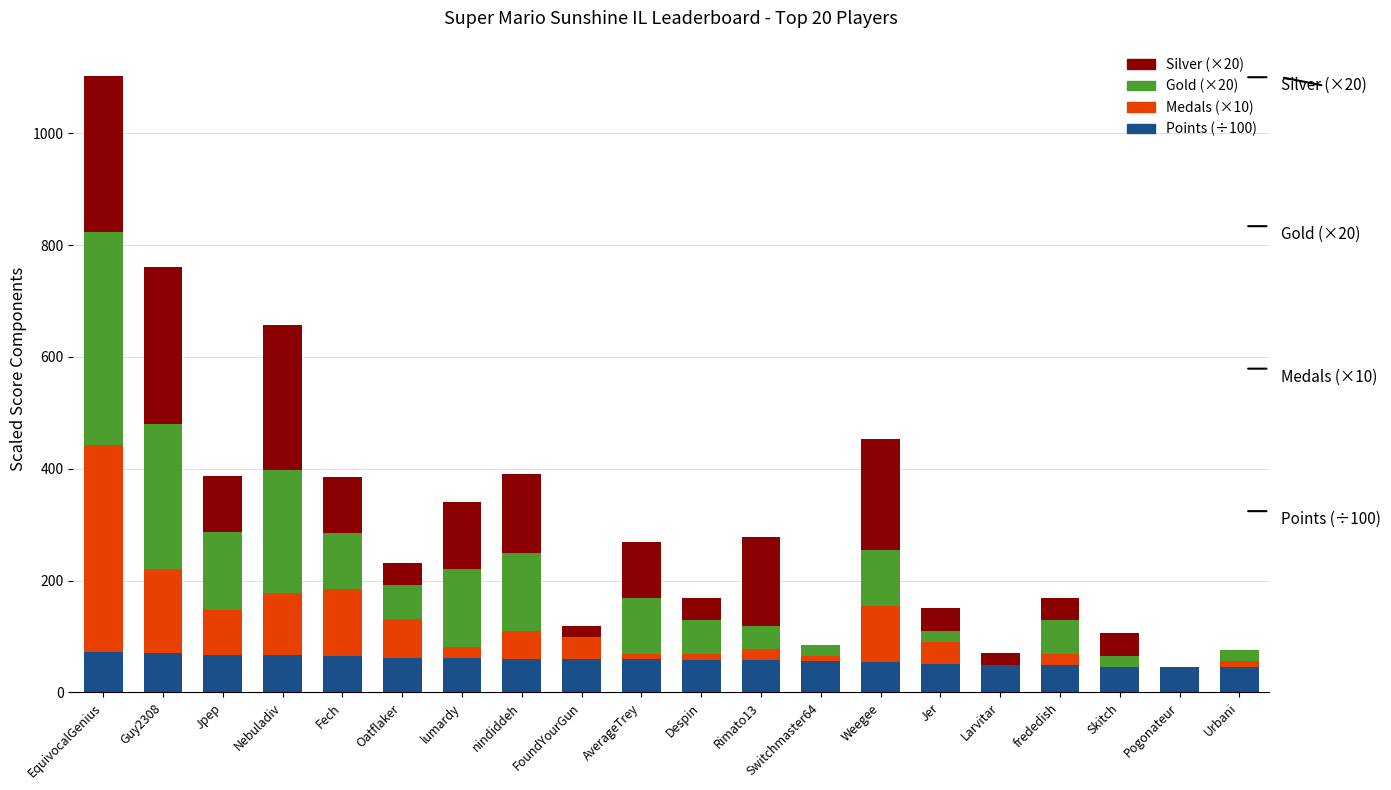

What is the sum of all Points (÷100) values?

1160.2